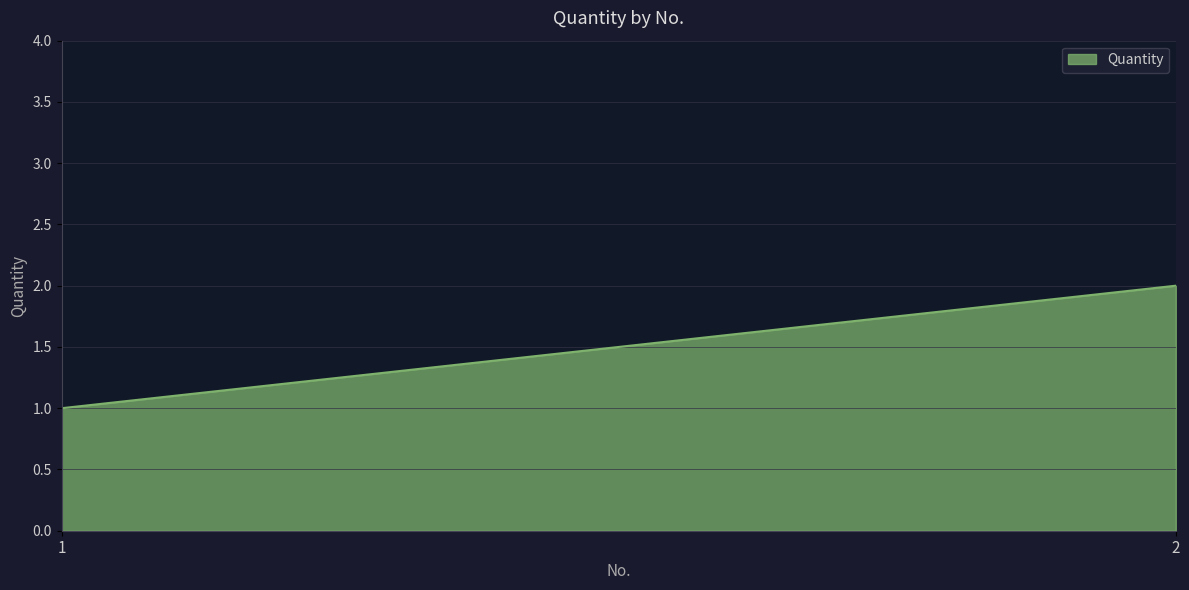

What is the average value?

2